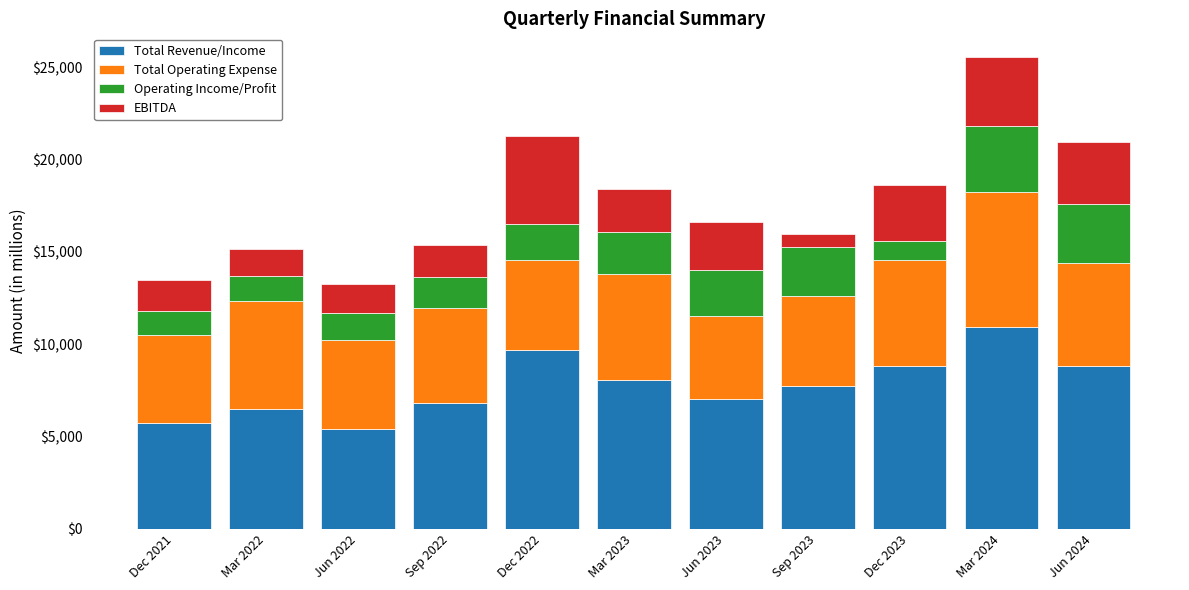

What is the sum of the Total Revenue/Income values at Jun 2024 and Dec 2021?

14538.0